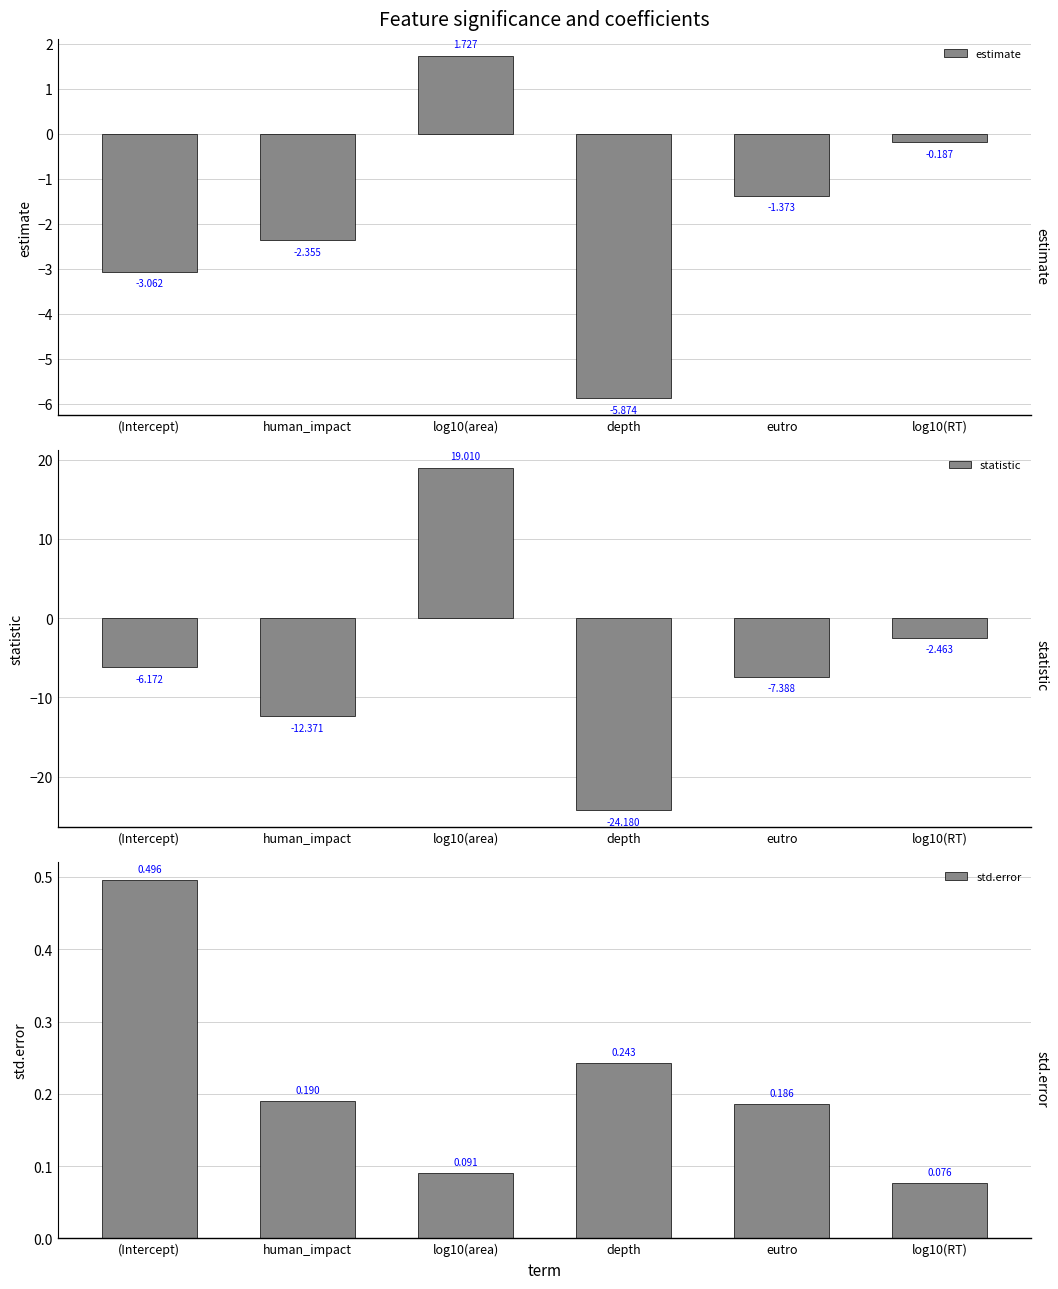

Reading left to right, what are all the values shown in this chart?

estimate: -3.1	-2.4	1.7	-5.9	-1.4	-0.2
statistic: -6.2	-12.4	19.0	-24.2	-7.4	-2.5
std.error: 0.5	0.2	0.1	0.2	0.2	0.1